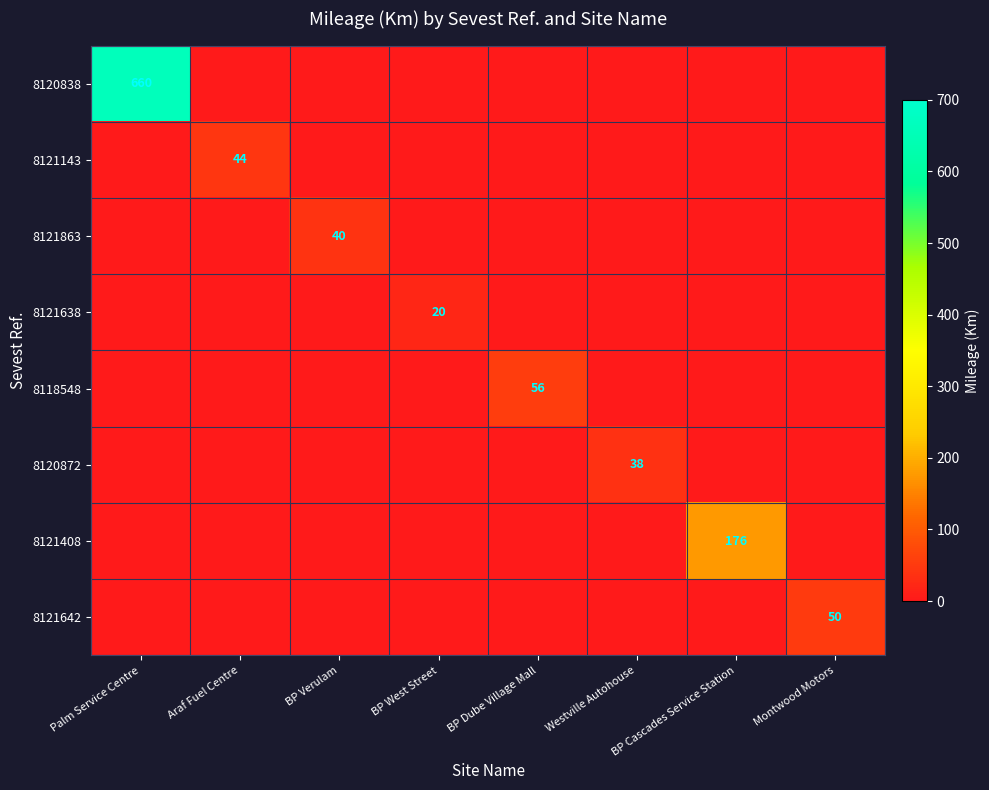

The value of 8121642 at Montwood Motors is 11. True or false?

False